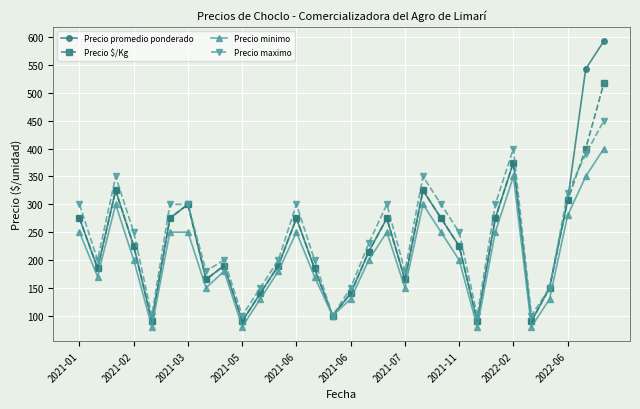

Rank the series by their maximum value, from lowest to highest.

Precio minimo, Precio maximo, Precio $/Kg, Precio promedio ponderado